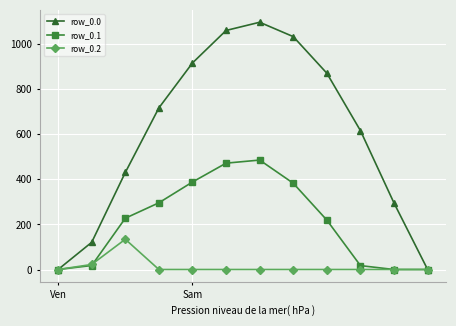

What is the value of the row_0.0 point at the 7th from the left?

1096.7